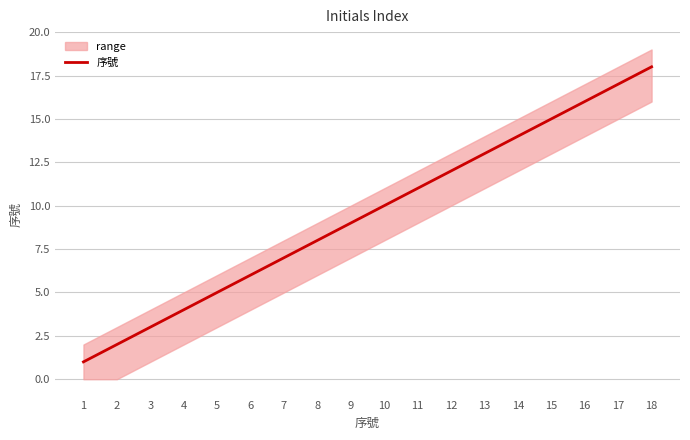

Which category has the lowest value across all series?

1